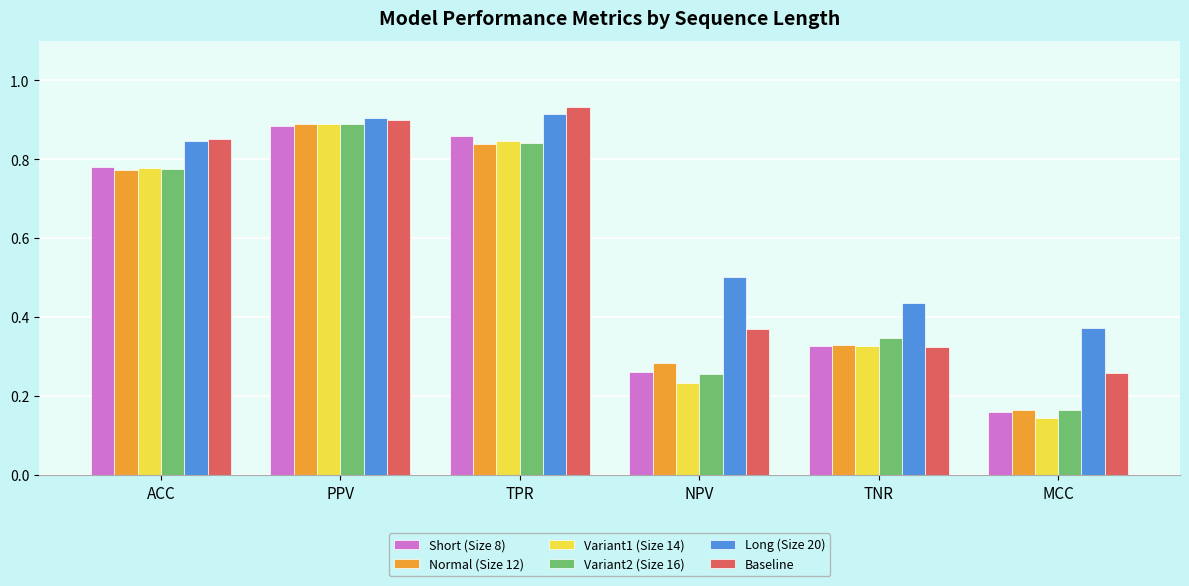

Rank the categories by Normal (Size 12) value from lowest to highest.

MCC, NPV, TNR, ACC, TPR, PPV